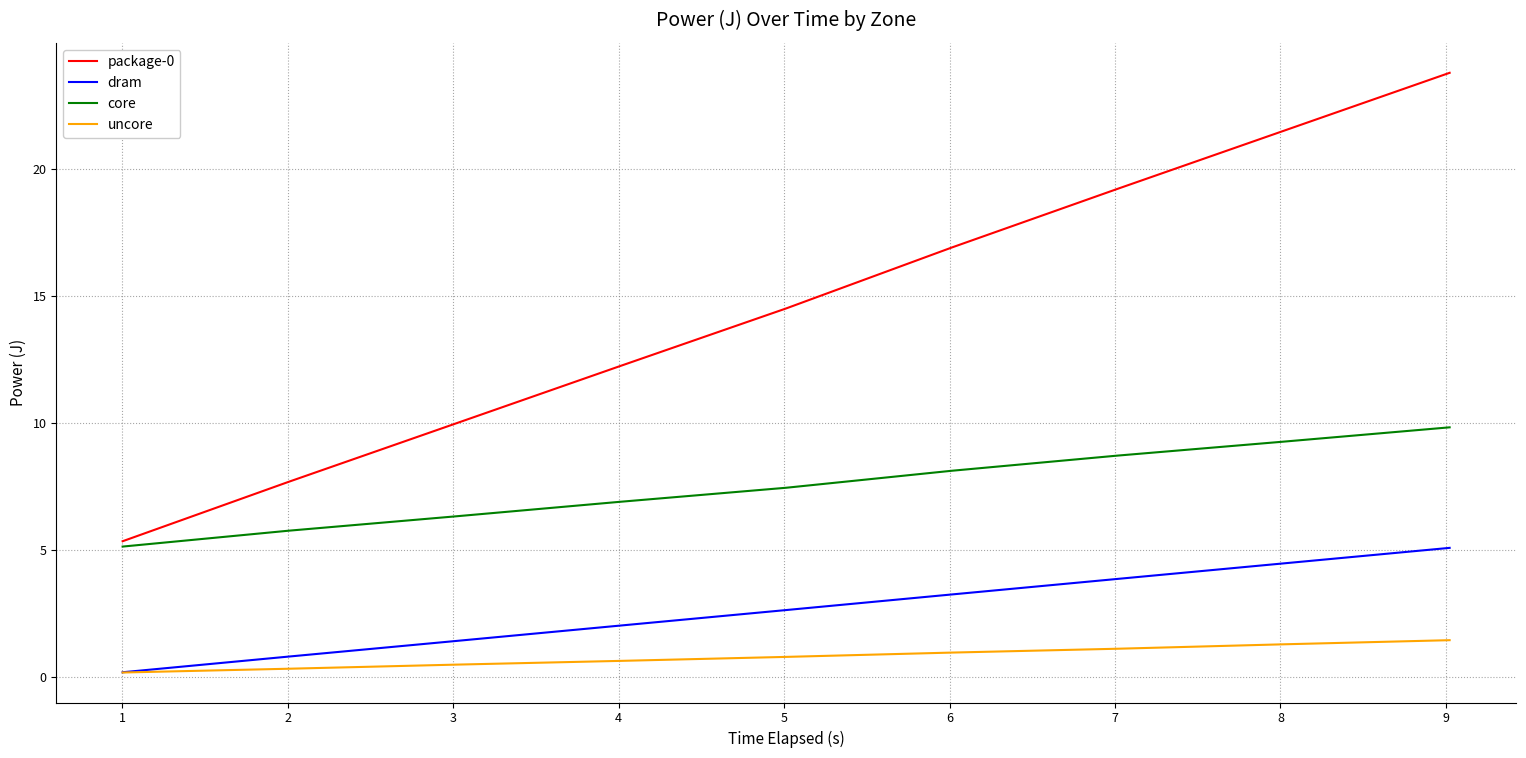

List the series in order of their peak value, highest first.

package-0, core, dram, uncore